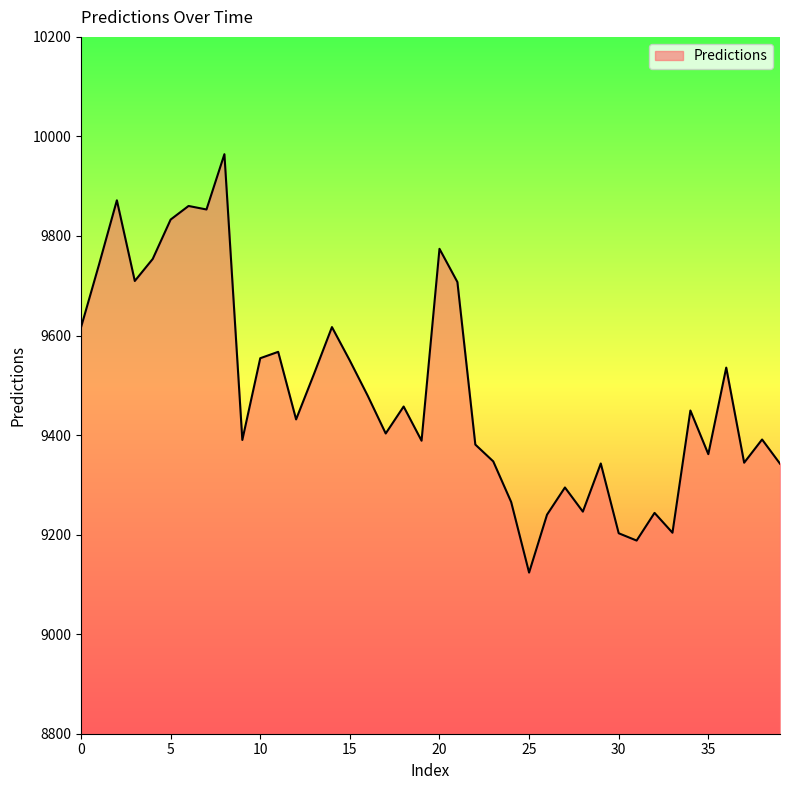

What is the maximum value shown in the chart?

9964.3